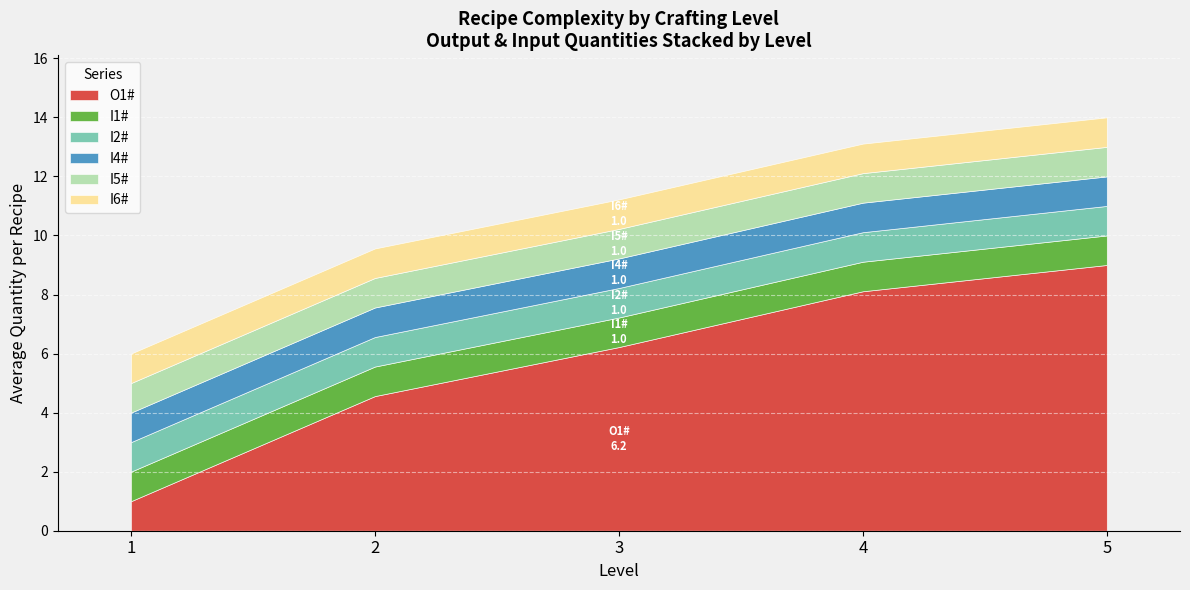

Which series has the largest total across all categories?

O1#